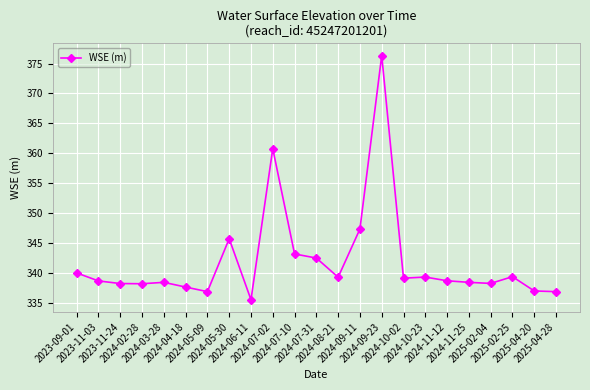

What is the minimum value shown in the chart?

335.5